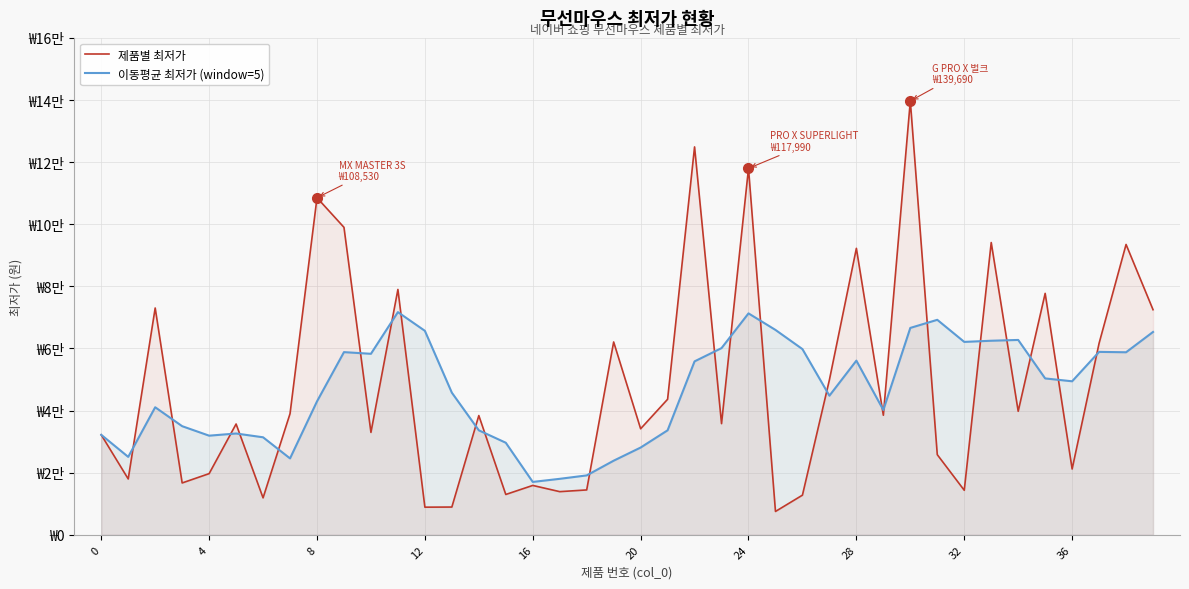

What is the smallest value displayed?

7520.0